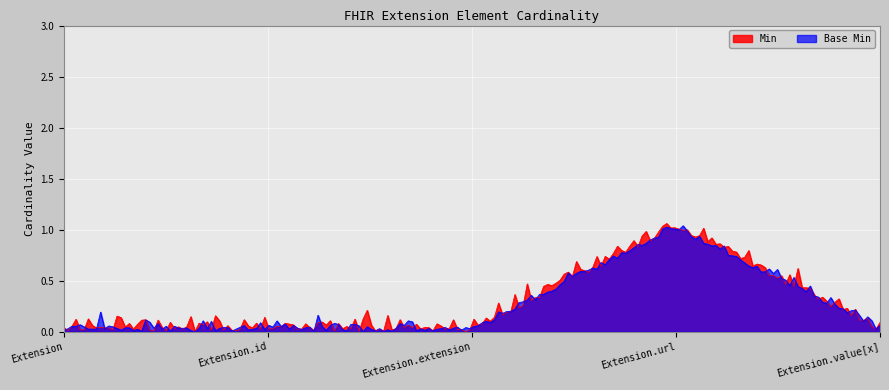

How many lines are shown in the chart?

2